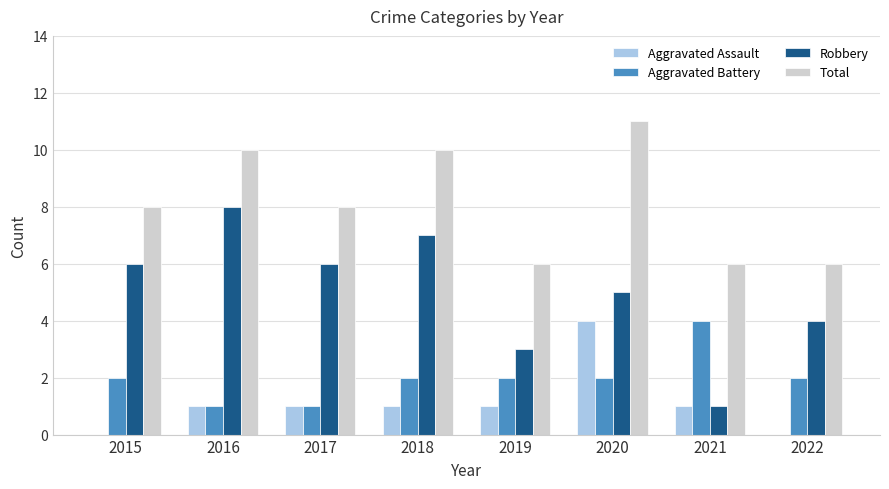

What is the sum of the Aggravated Battery values at 2018 and 2019?

4